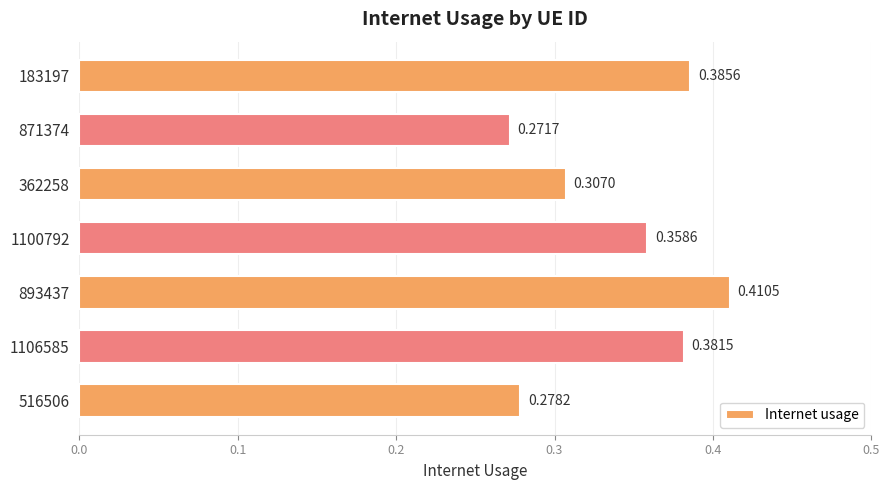

Which has a higher value, 871374 or 1106585?

1106585